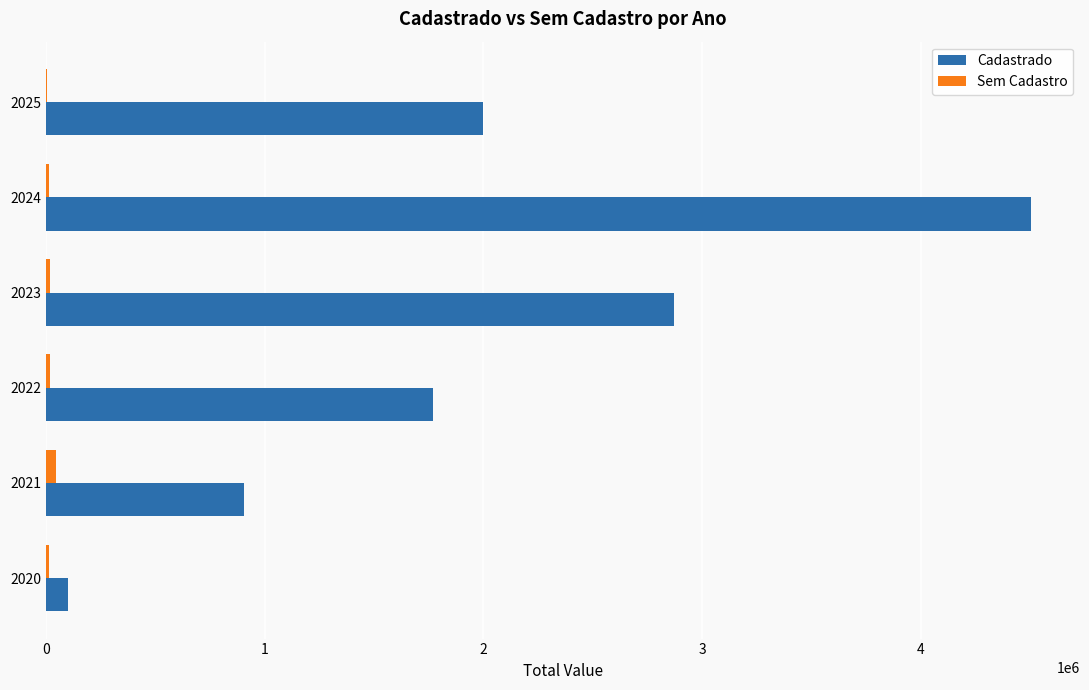

Between 2021 and 2022, which series saw the biggest shift?

Cadastrado